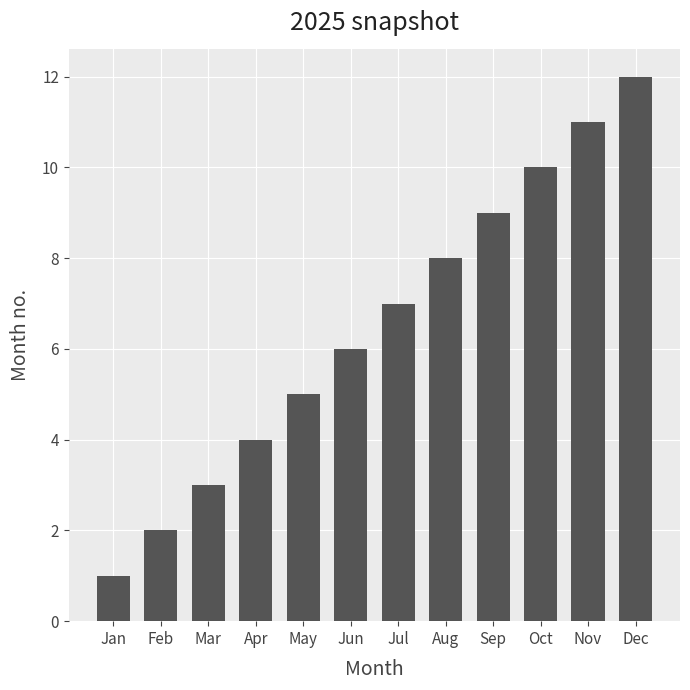

Rank the categories by value from lowest to highest.

Jan, Feb, Mar, Apr, May, Jun, Jul, Aug, Sep, Oct, Nov, Dec